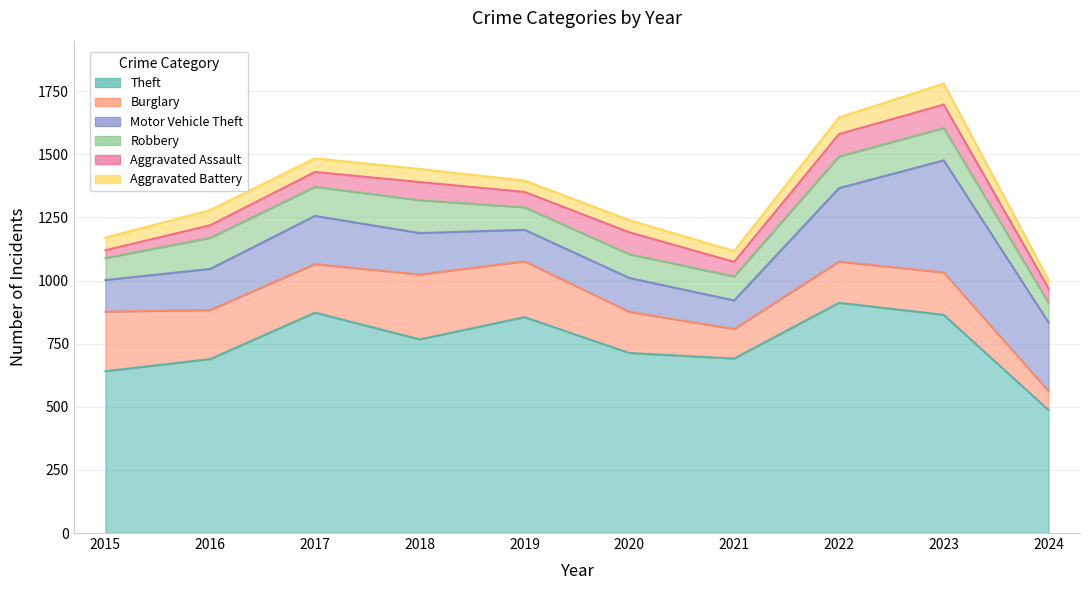

How many interior local peaks does the Aggravated Assault series have?

3